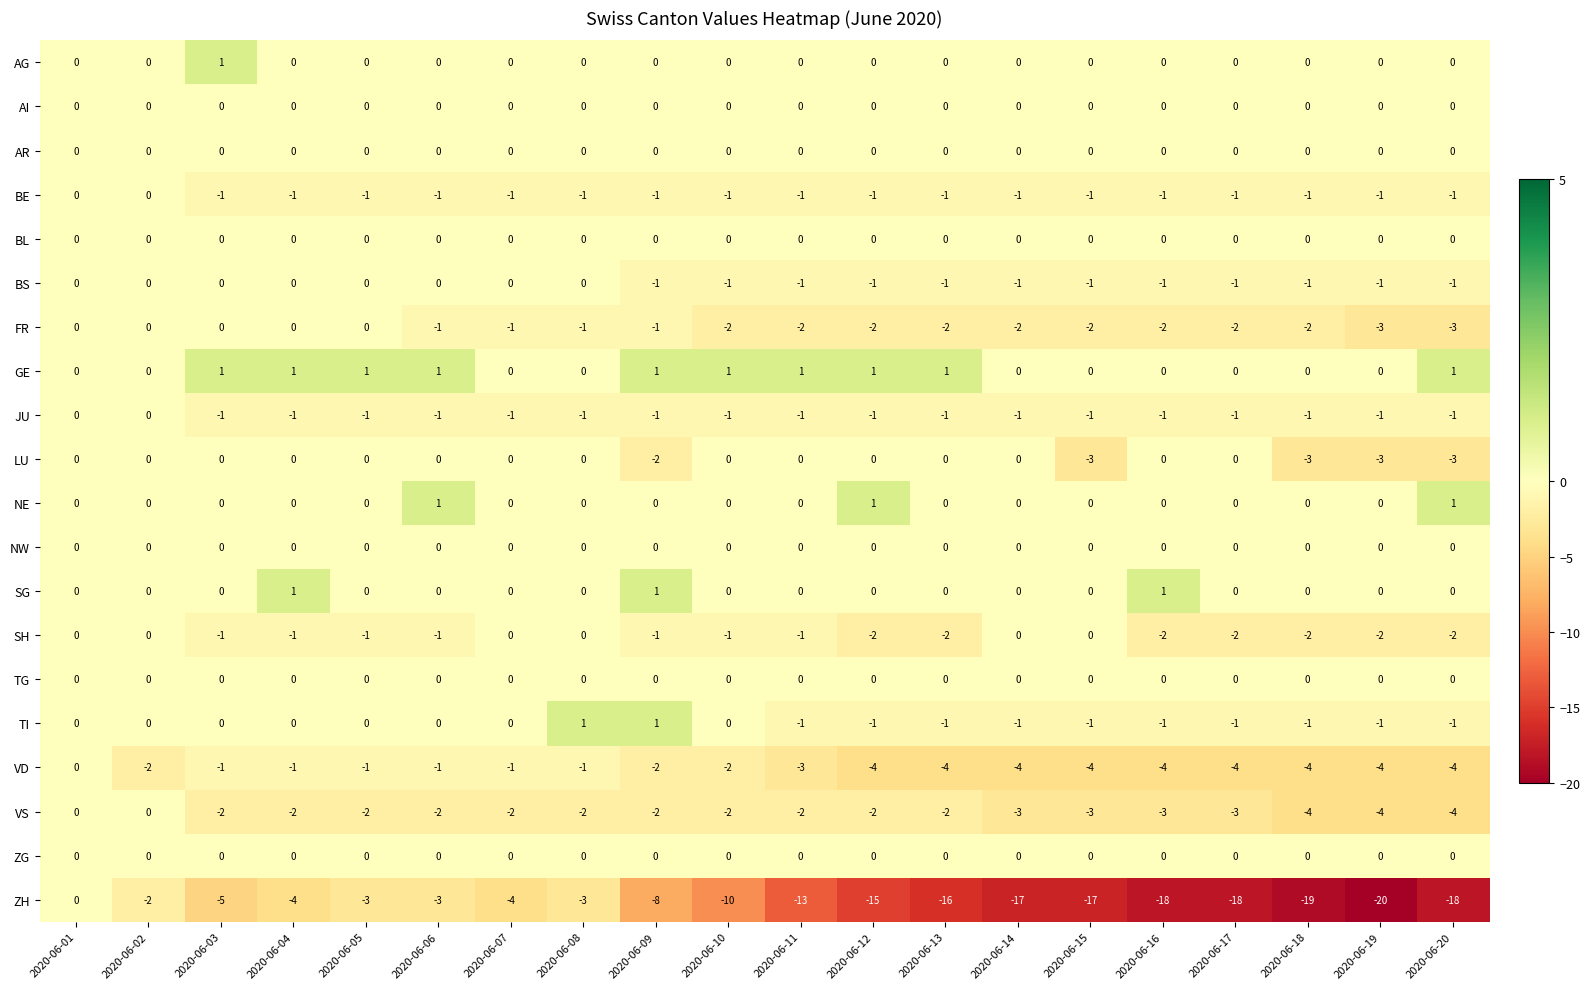

Which series changed the most between 2020-06-07 and 2020-06-17?

ZH